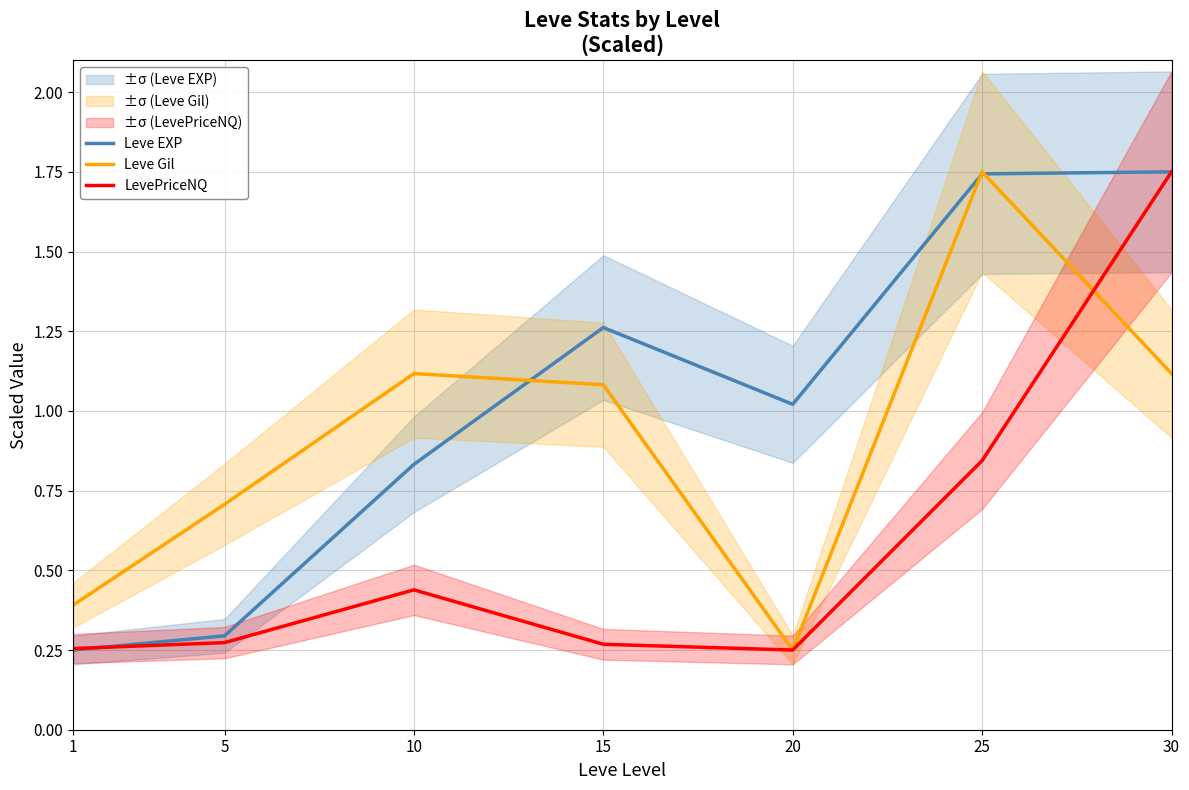

What is the difference between the maximum and minimum values in the LevePriceNQ series?

1.5